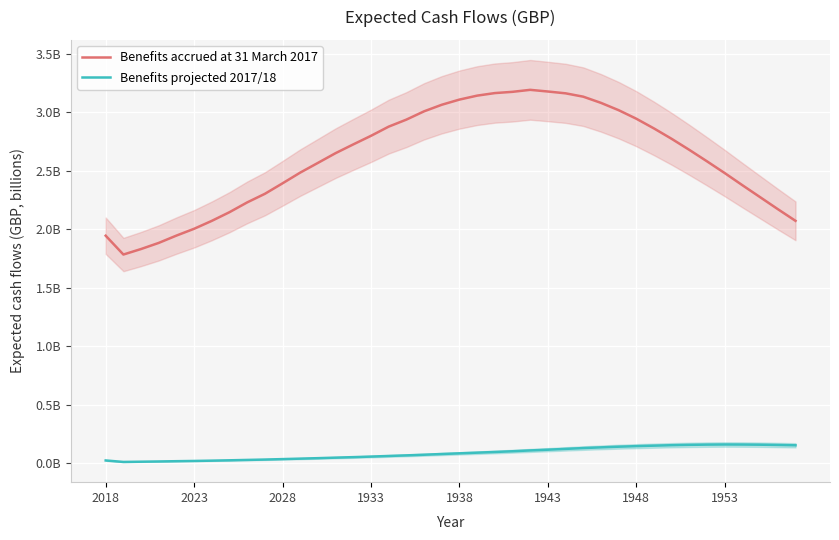

What is the approximate value of Benefits projected 2017/18 at 21?

0.1